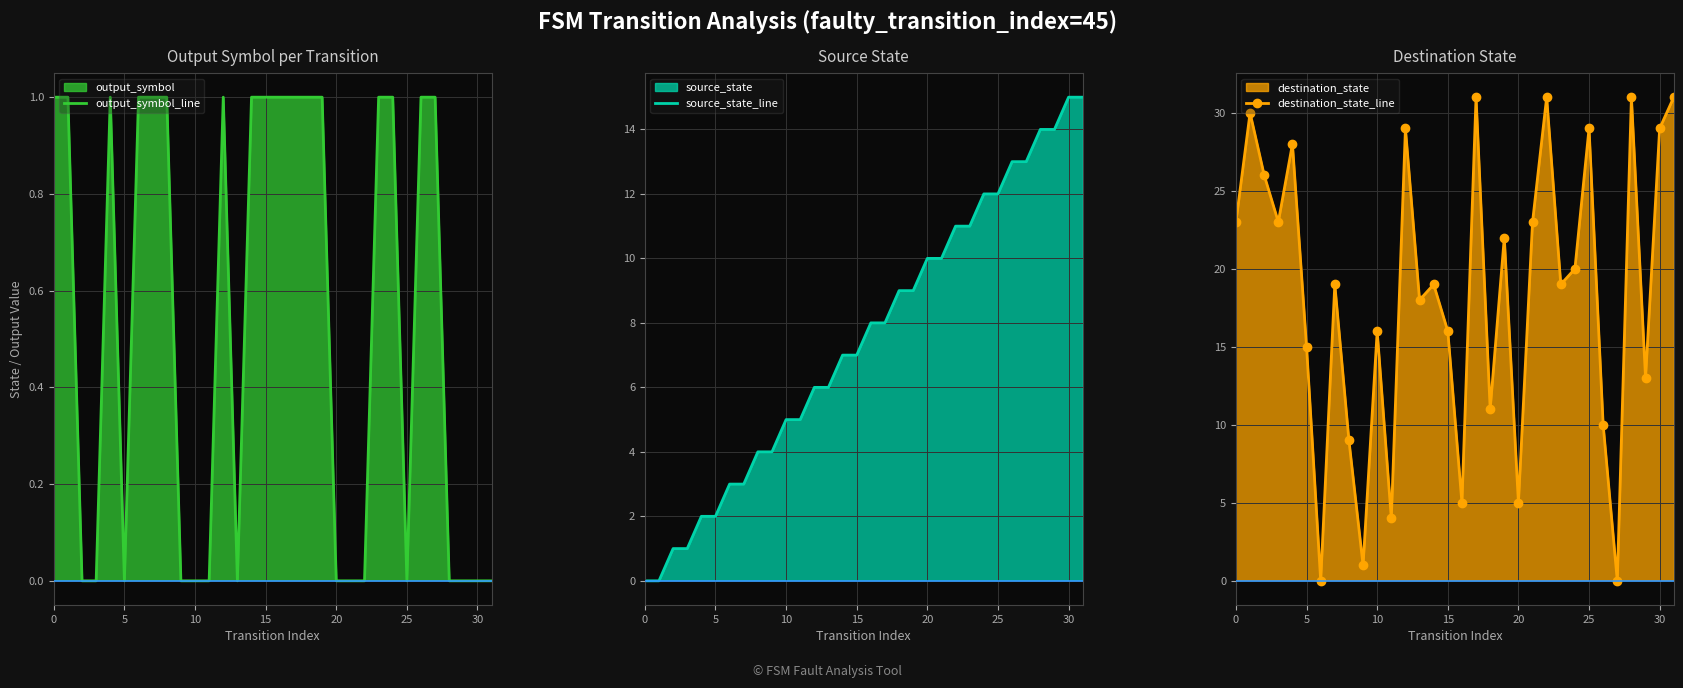

How many intersections are there between output_symbol_line and destination_state_line?

4